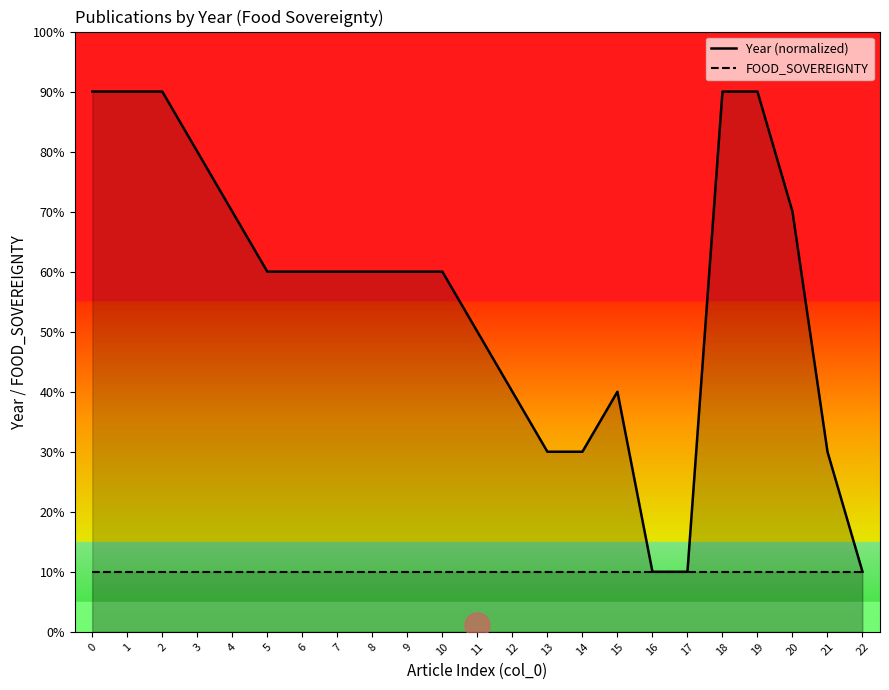

What is the change in value from 5 to 19?

+3